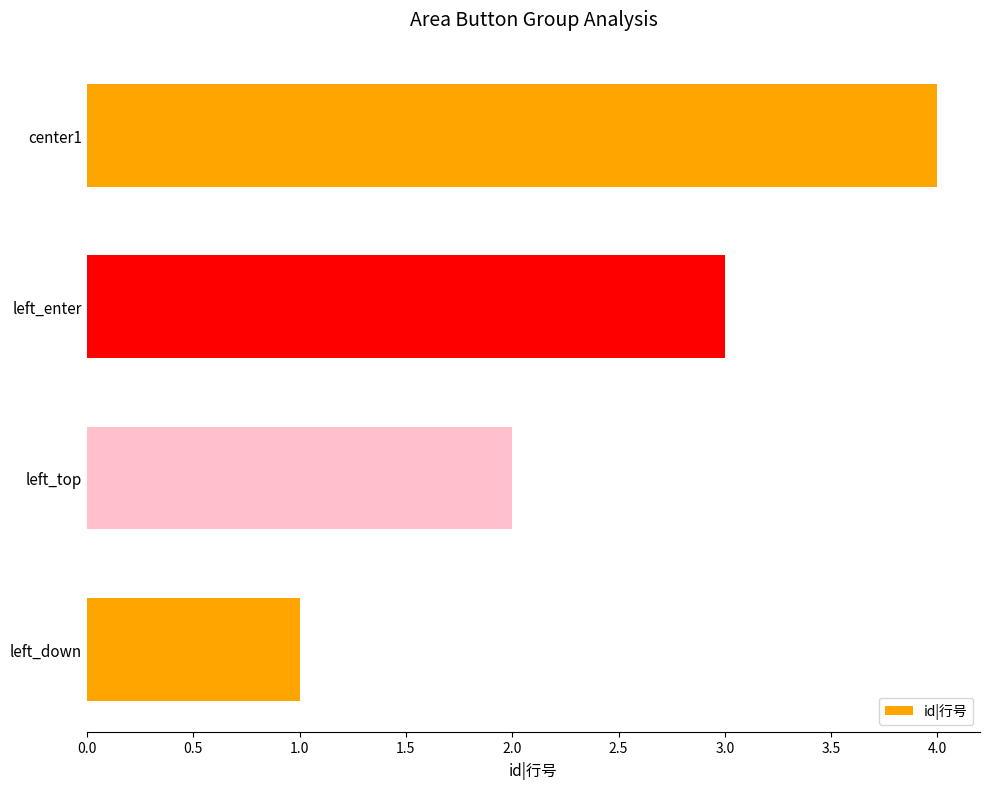

What is the sum of the values at left_top and left_enter?

5